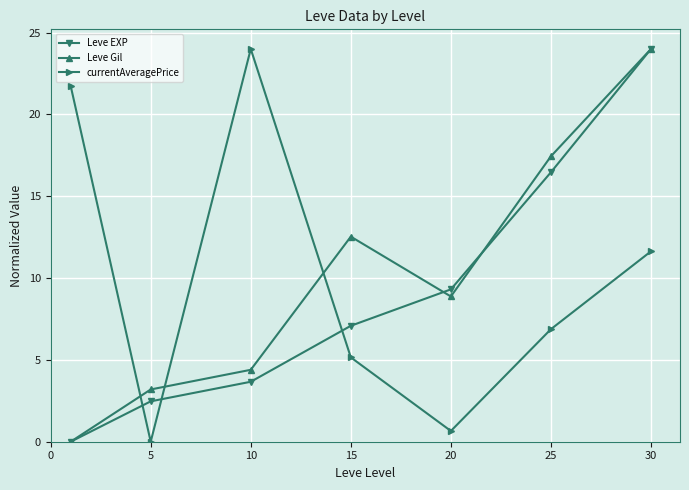

How many data points in currentAveragePrice are less than 6?

3